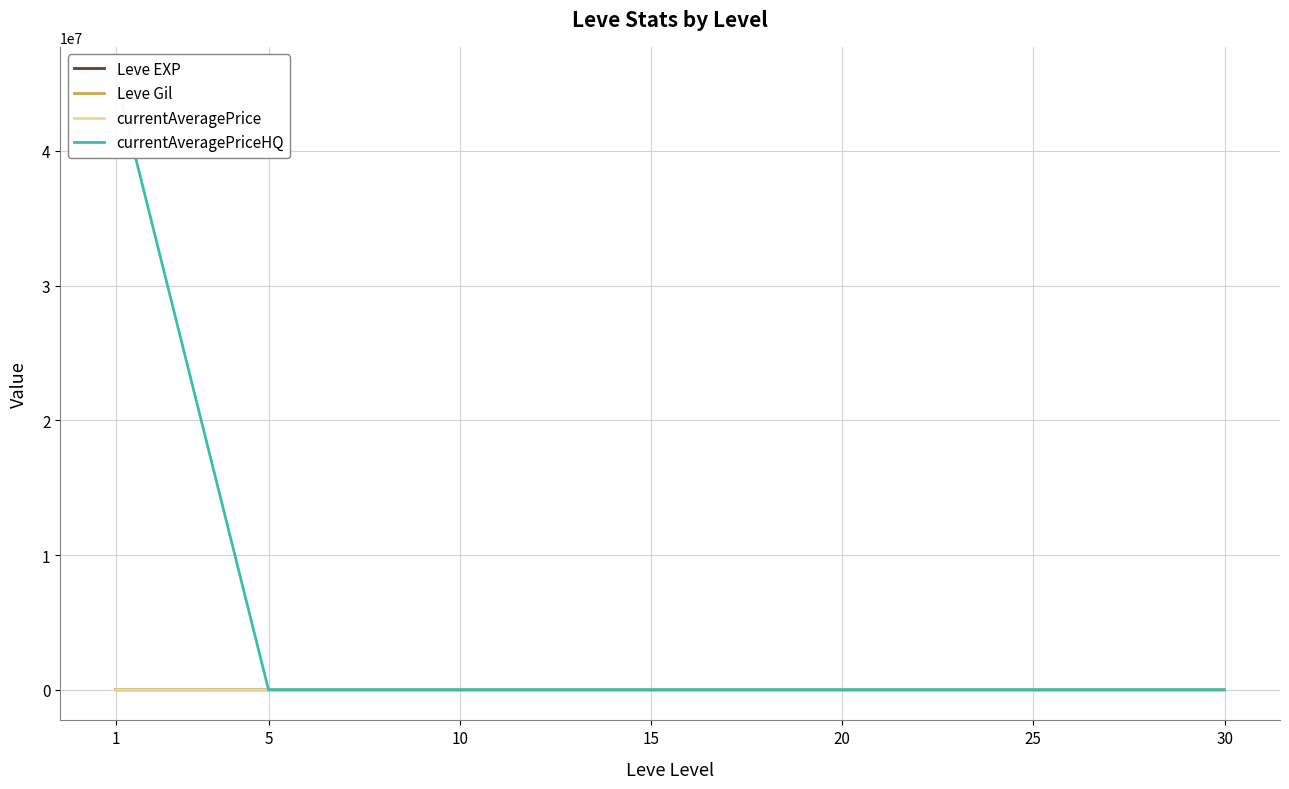

True or false: currentAveragePrice has a value of 1165.7 at 20.

False